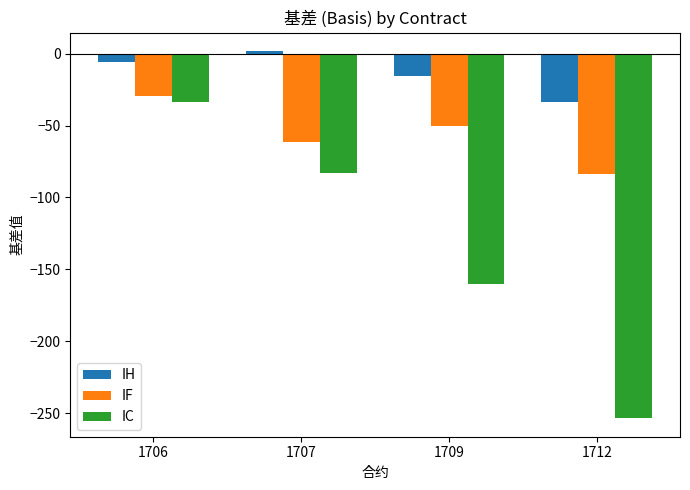

Reading left to right, extract all data points from this chart.

IH: 1706=-5.5	1707=2.0	1709=-15.4	1712=-33.2
IF: 1706=-29.0	1707=-61.2	1709=-50.0	1712=-83.8
IC: 1706=-33.3	1707=-82.9	1709=-159.9	1712=-253.7